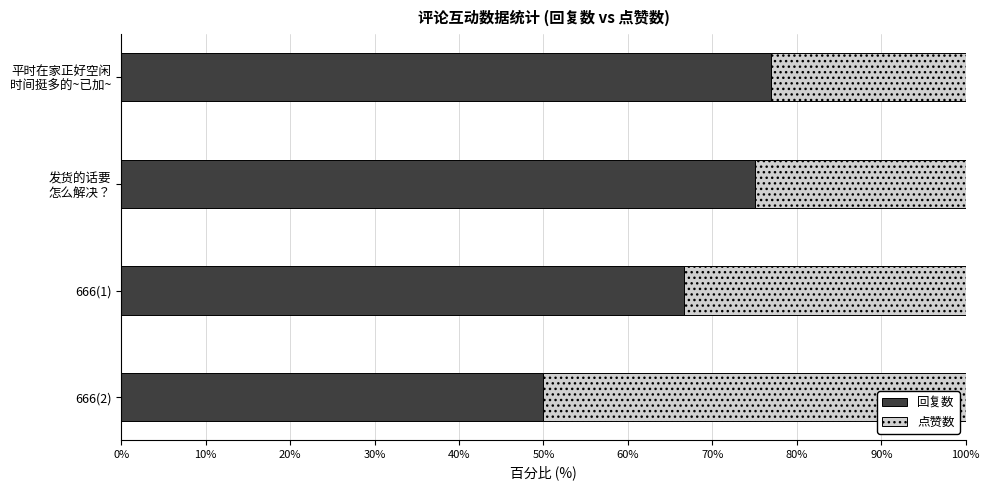

What is the total value across all series at 666(1)?

100.0